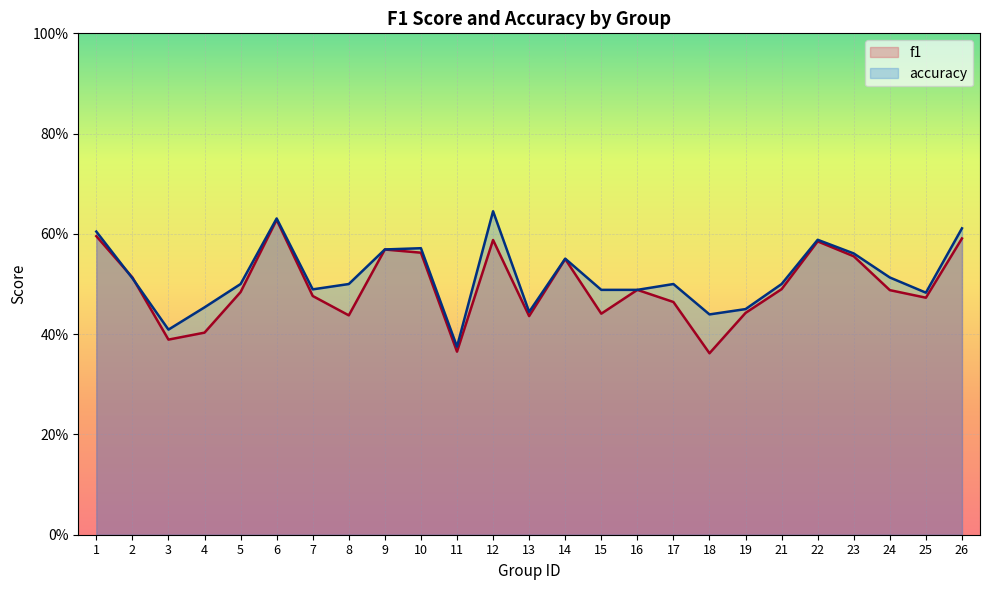

What is the average value of the f1 series?

0.5